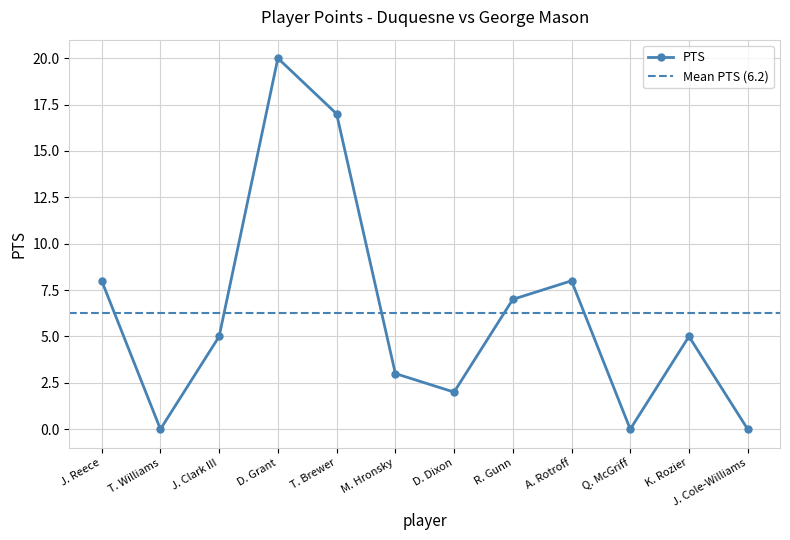

What is the difference between the maximum and second lowest values in the PTS series?

20